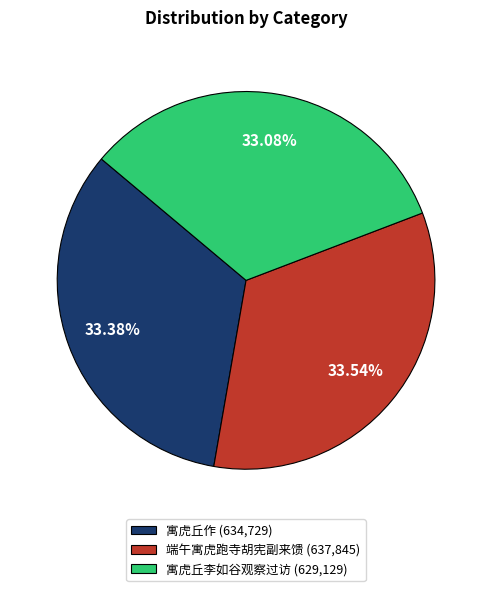

How many slices are in this pie chart?

3